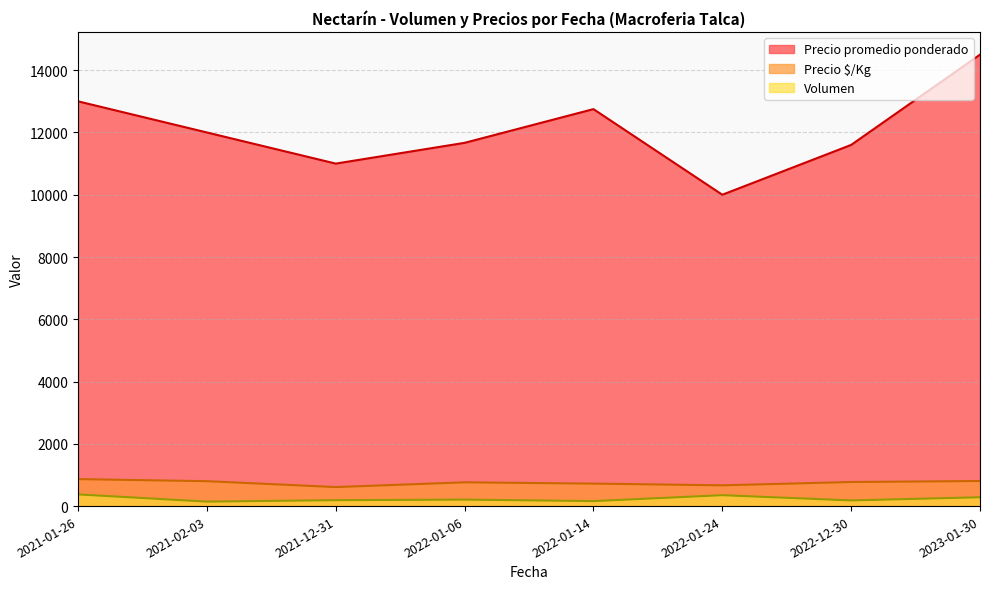

True or false: Volumen has more than 2 points higher than both neighbors.

False